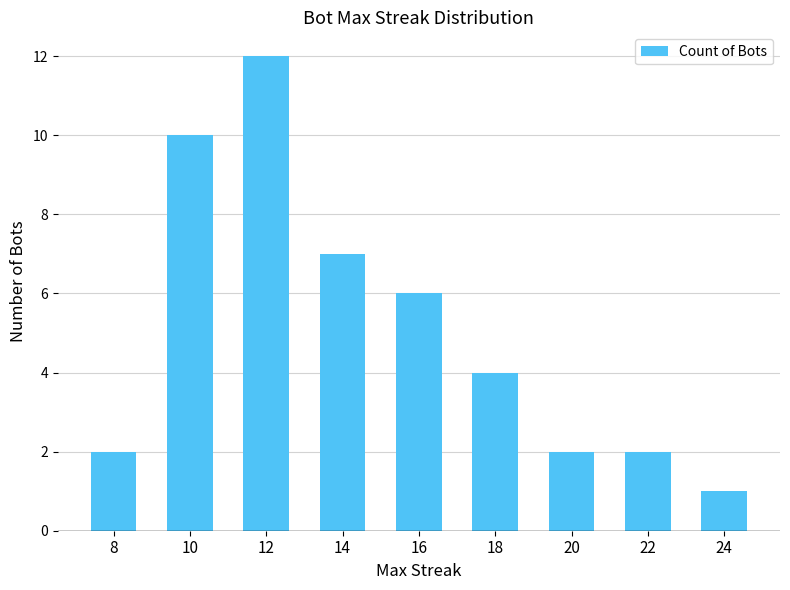

True or false: the data shows 10 at 10.

True